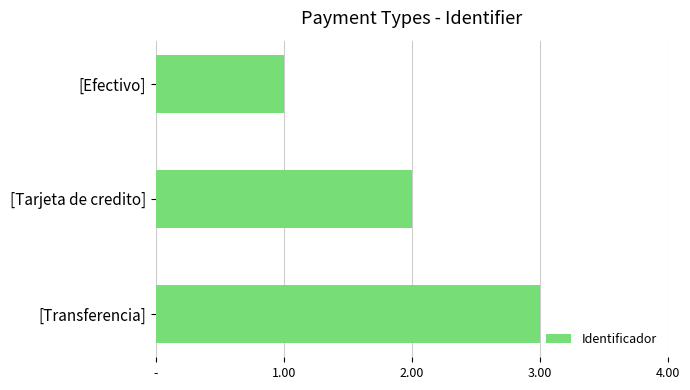

Are the bars horizontal?

Yes